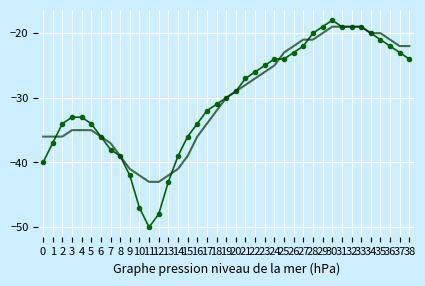

What is the minimum value shown in the chart?

-50